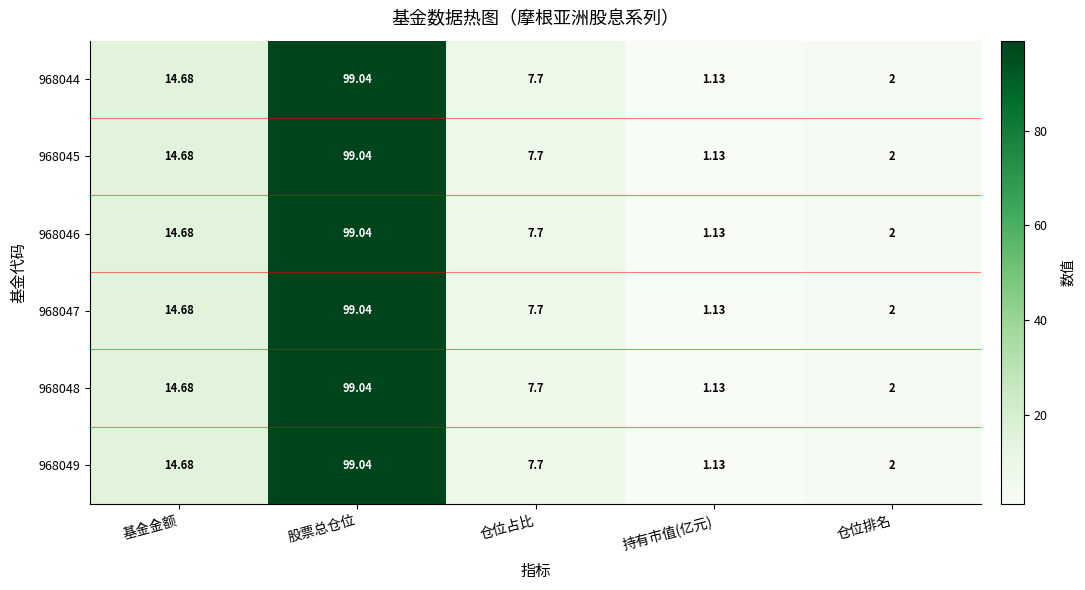

At which label does 968049 reach its peak?

股票总仓位